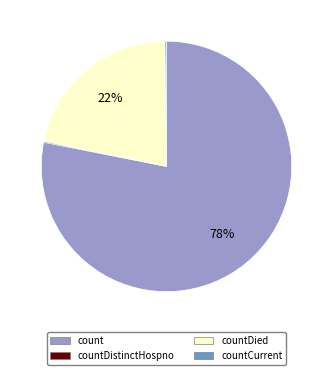

Does any single category account for the majority?

Yes